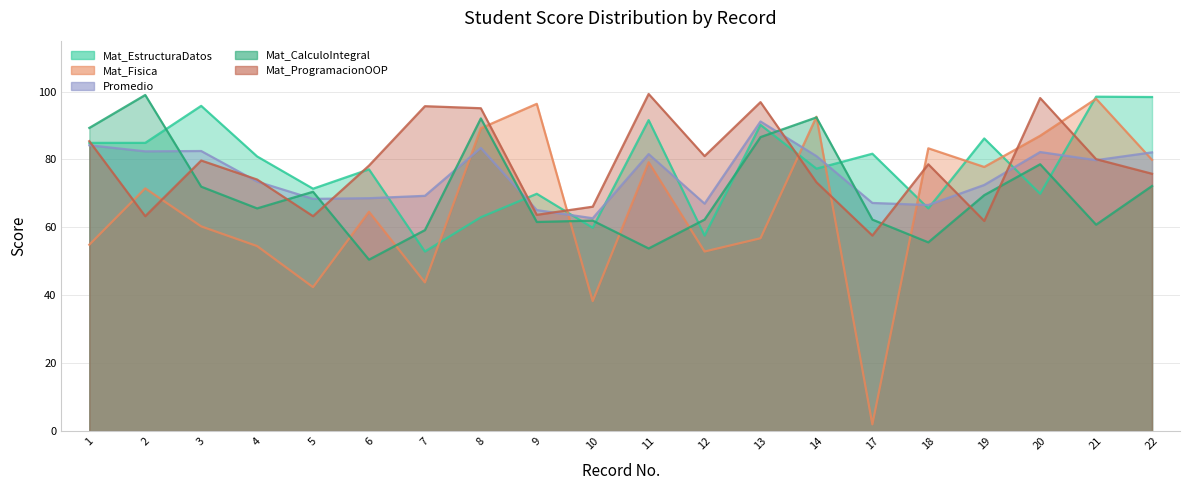

True or false: Mat_CalculoIntegral and Mat_ProgramacionOOP intersect in this chart.

True